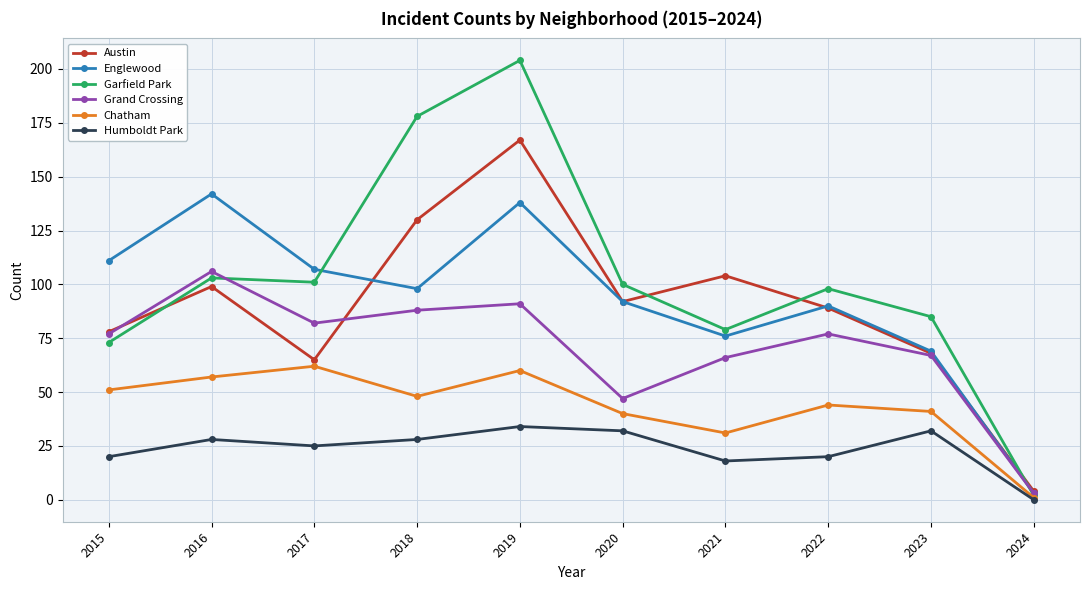

What is the sum of all Englewood values?

926